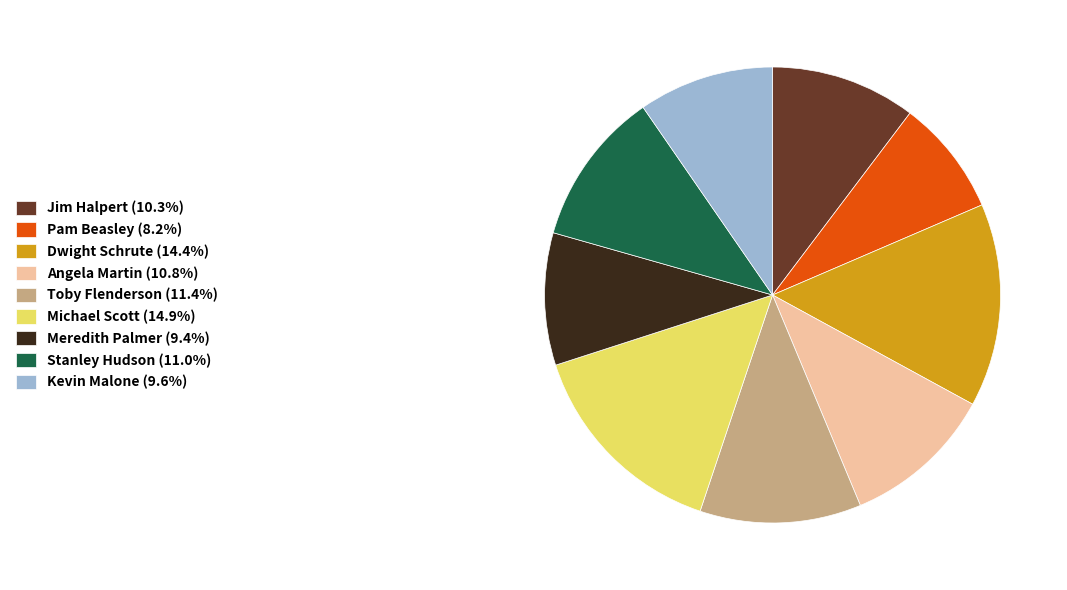

Is there a majority slice in this chart?

No